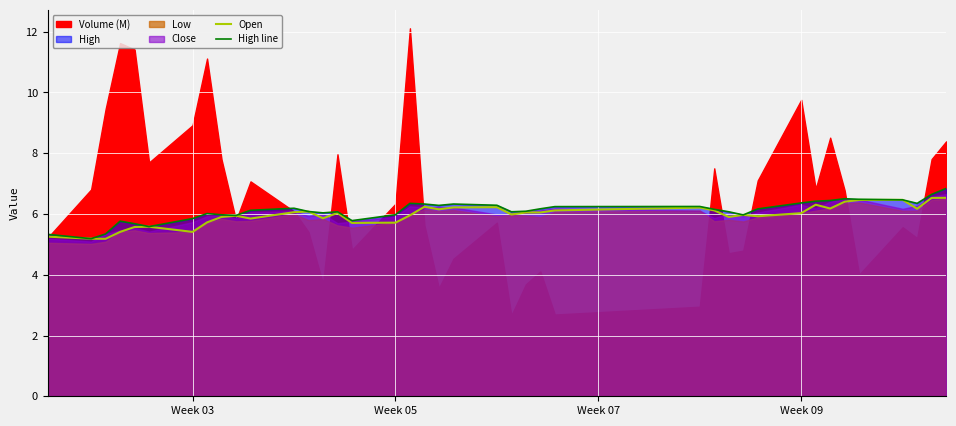

What is the maximum value for Open?

6.5